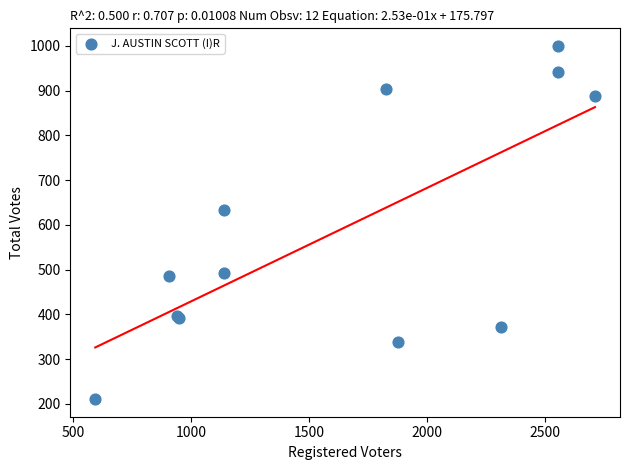

What Y value in the scatter plot is closest to 605?

633